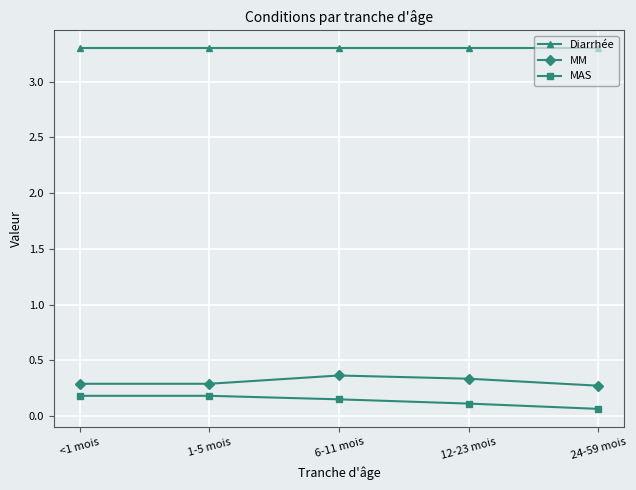

How many MM values are between 0 and 1?

5